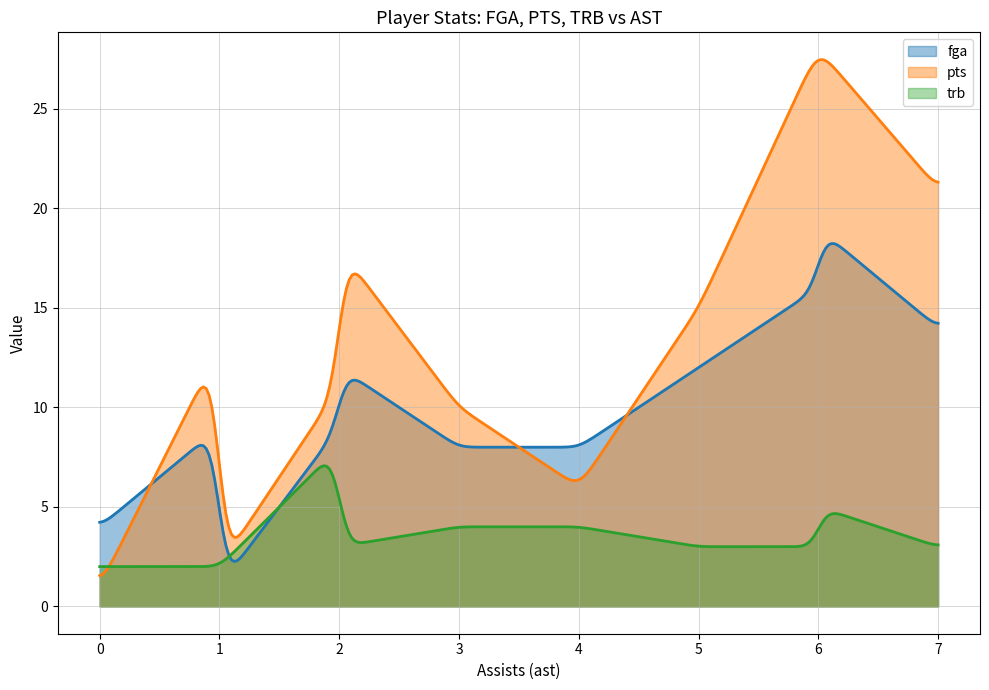

What is the maximum value shown in the chart?

27.5